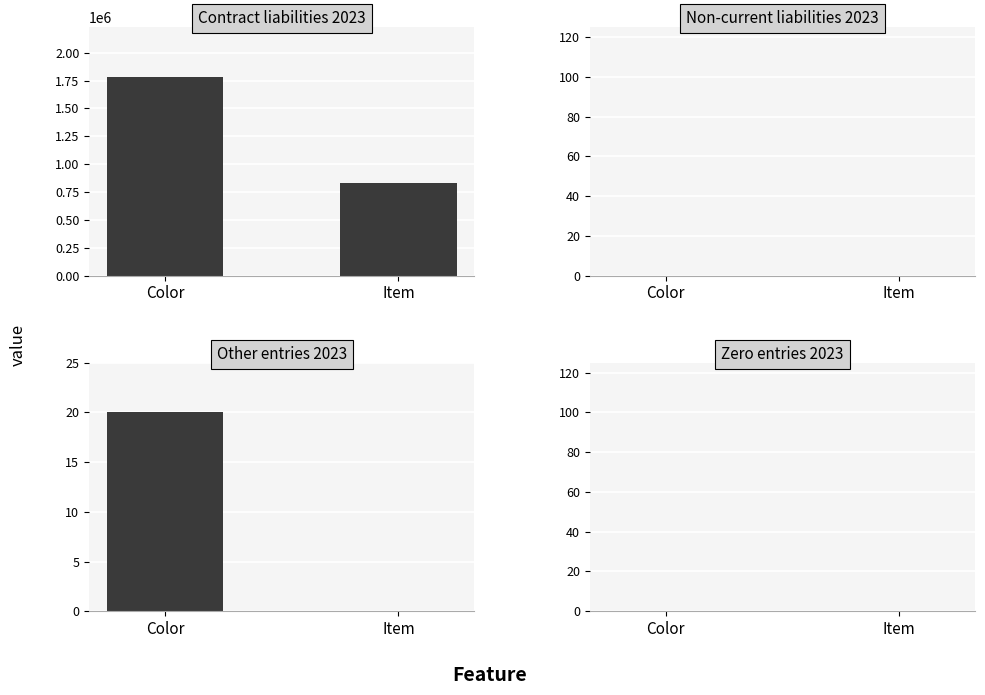

How many data points does each series have?

2